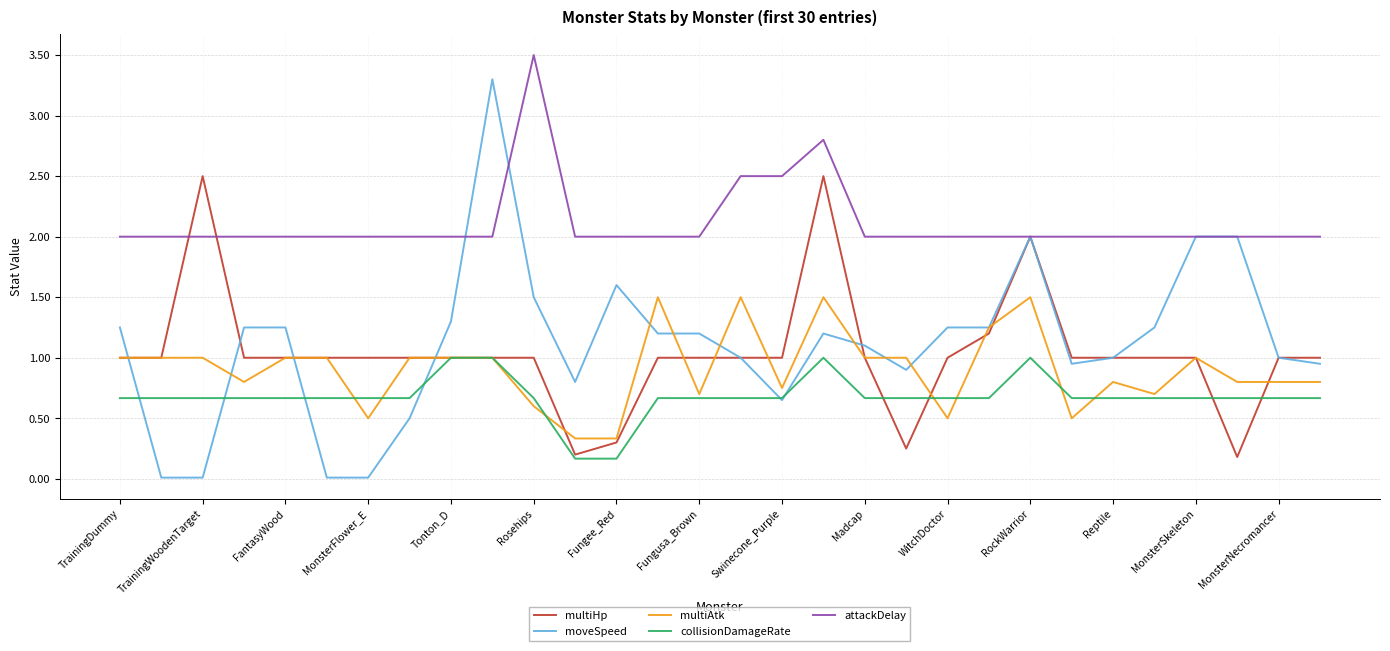

True or false: multiAtk and attackDelay intersect in this chart.

False